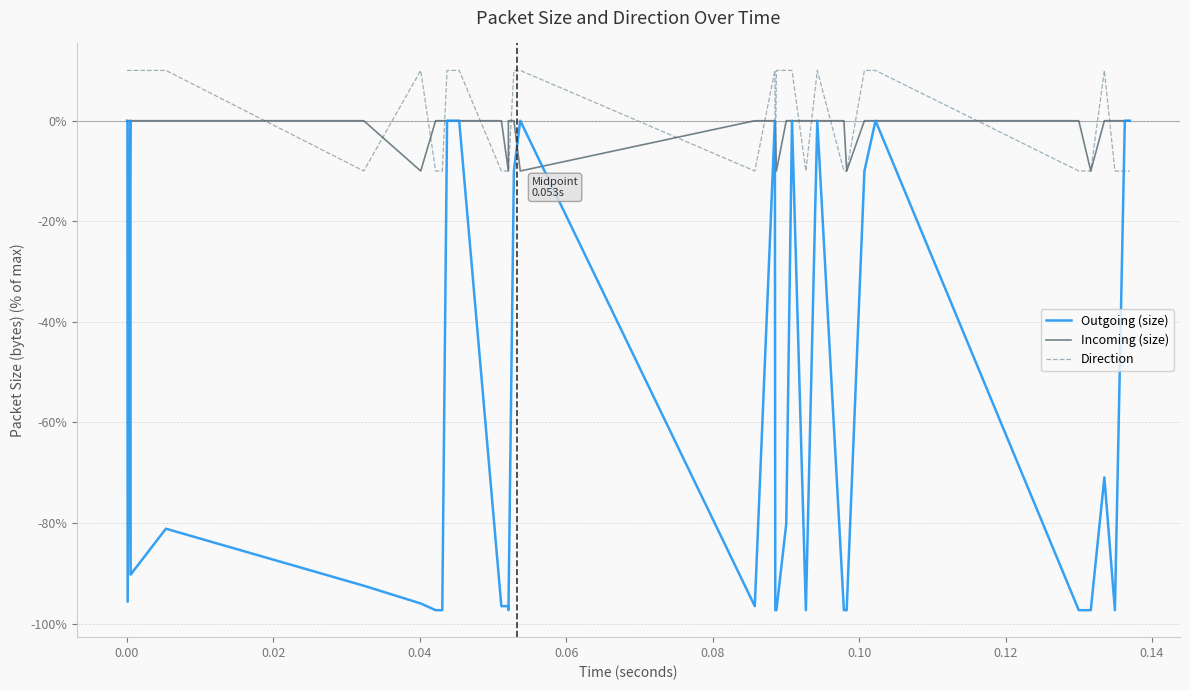

What is the greatest value displayed?

10.0